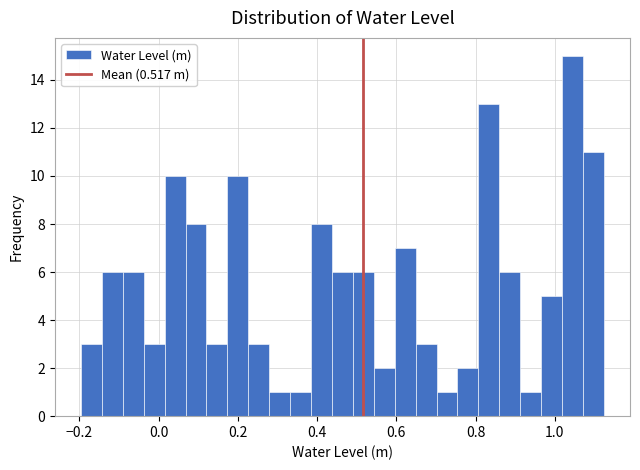

Read against the x-axis, roughly where is the centre of the tallest bar?

1.04